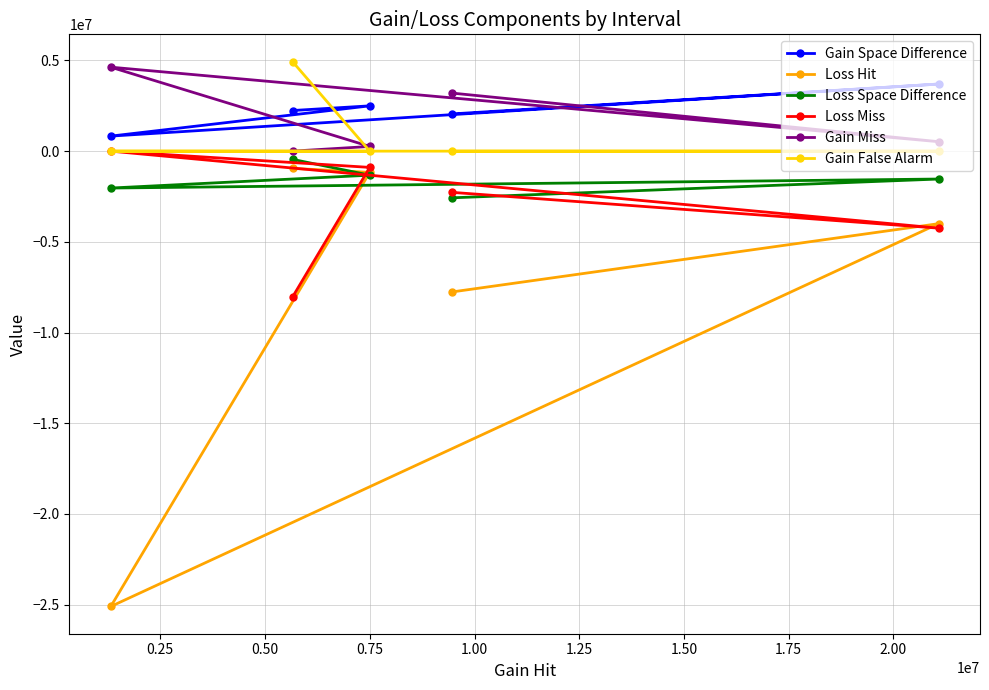

Is this an area chart (filled region under the line)?

No